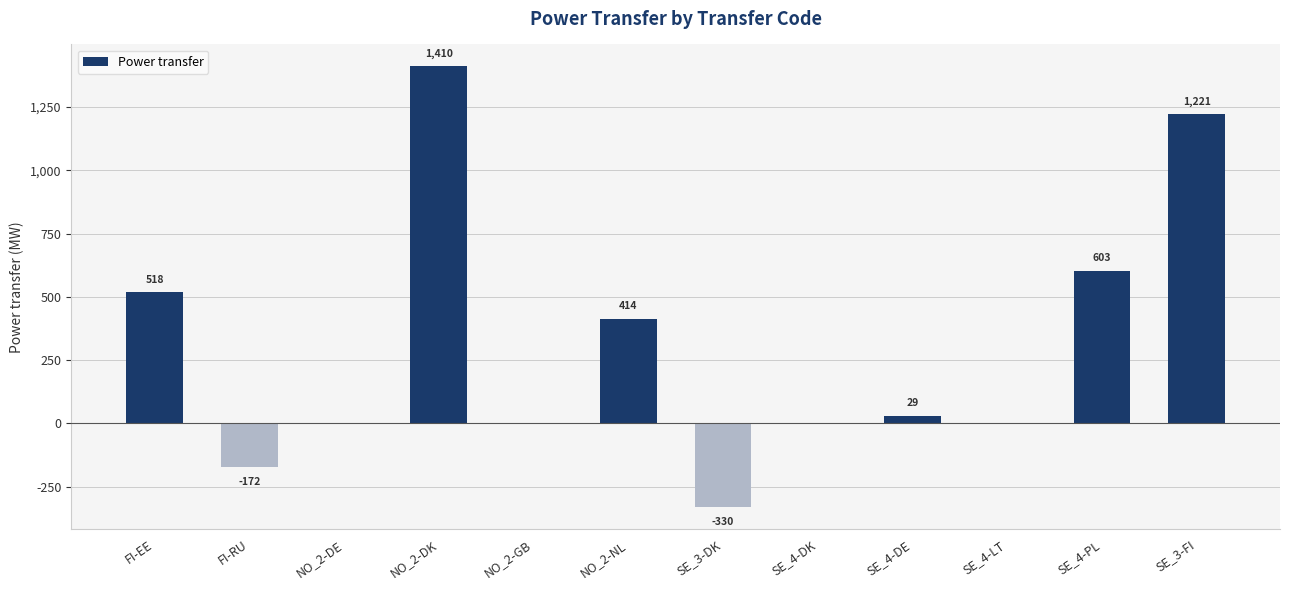

Which category has the highest value across all series?

NO_2-DK